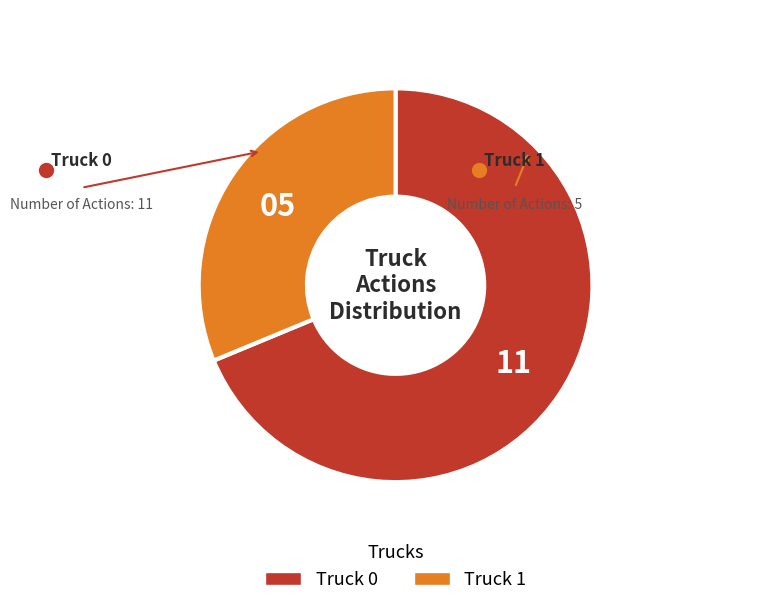

What is the majority slice?

Truck 0